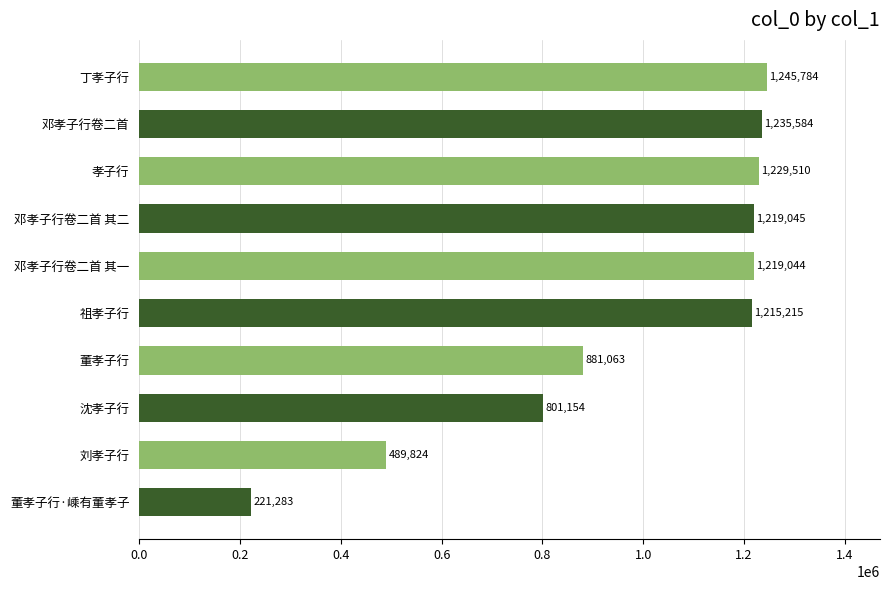

What is the minimum value shown in the chart?

221283